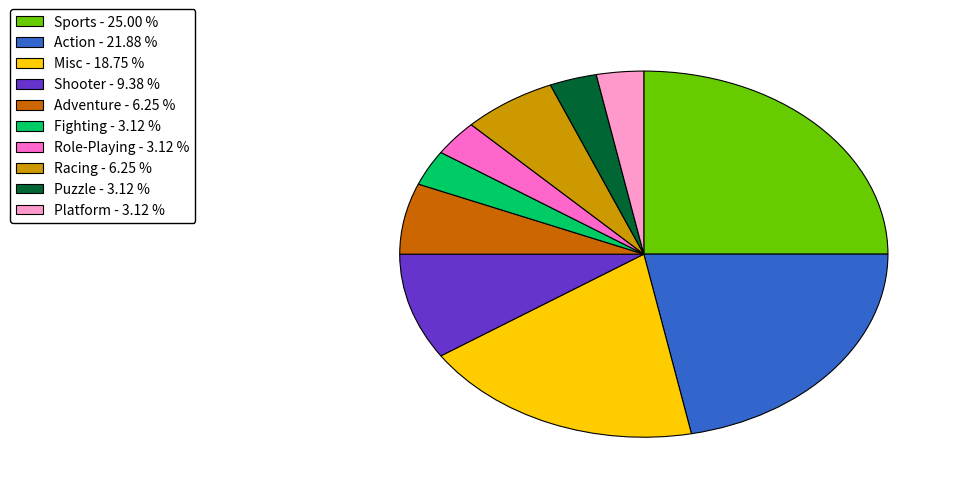

What is the ratio of the value at Shooter to the value at Puzzle?

3.0